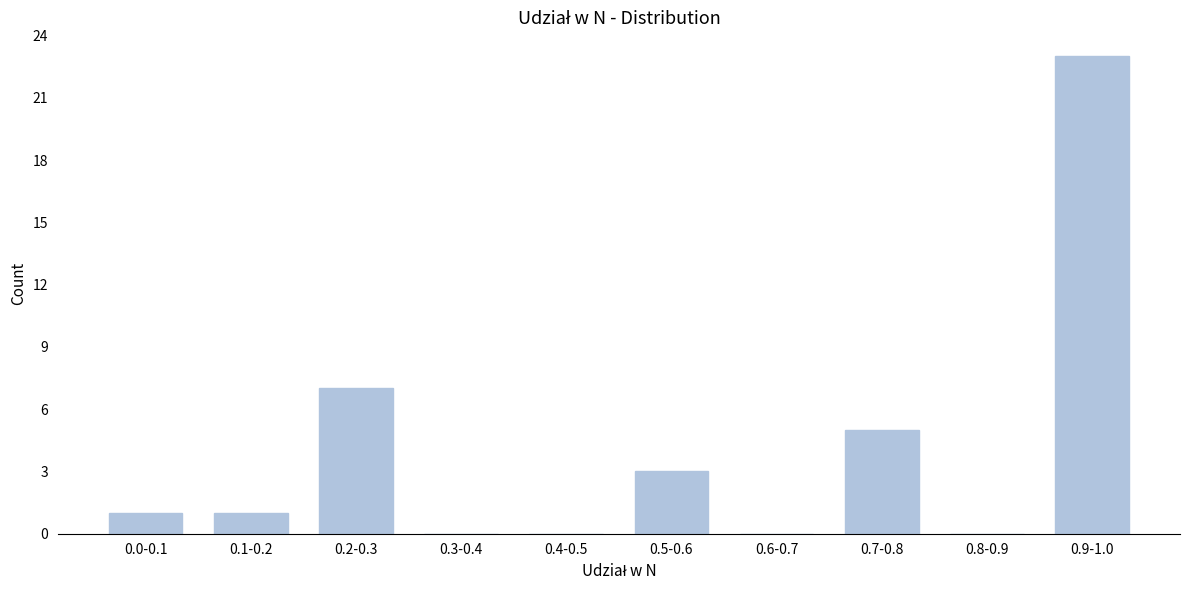

Reading left to right, list all the values displayed in this chart.

0.0-0.1=1	0.1-0.2=1	0.2-0.3=7	0.3-0.4=0	0.4-0.5=0	0.5-0.6=3	0.6-0.7=0	0.7-0.8=5	0.8-0.9=0	0.9-1.0=23